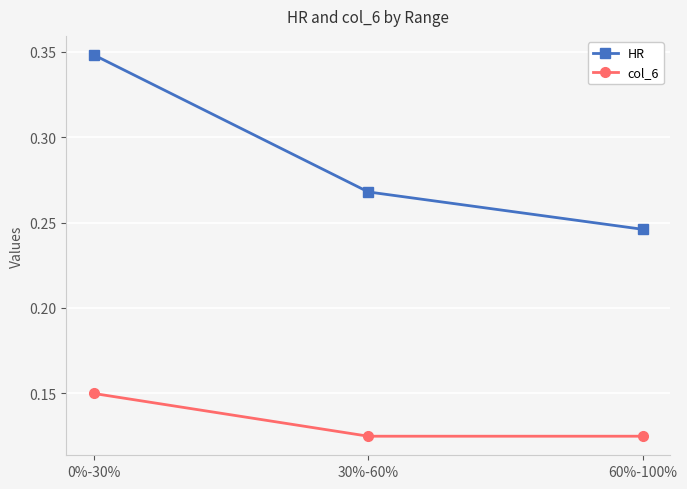

What position from the left is 60%-100%?

3